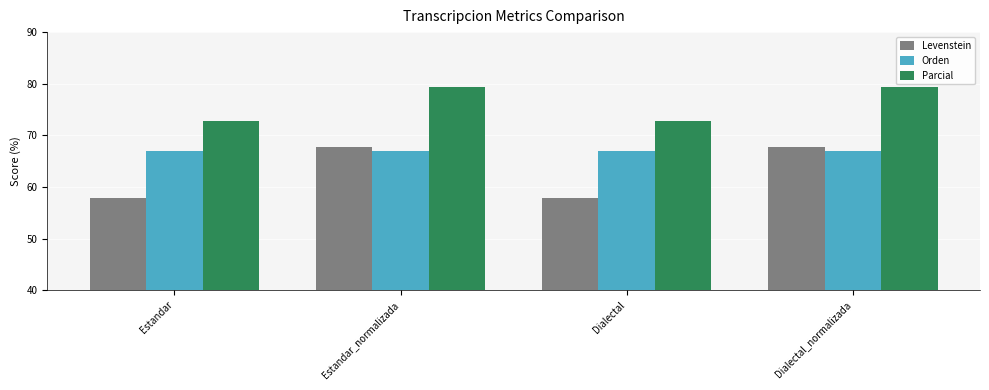

What is the spread (max minus min) of values at Dialectal_normalizada?

12.3